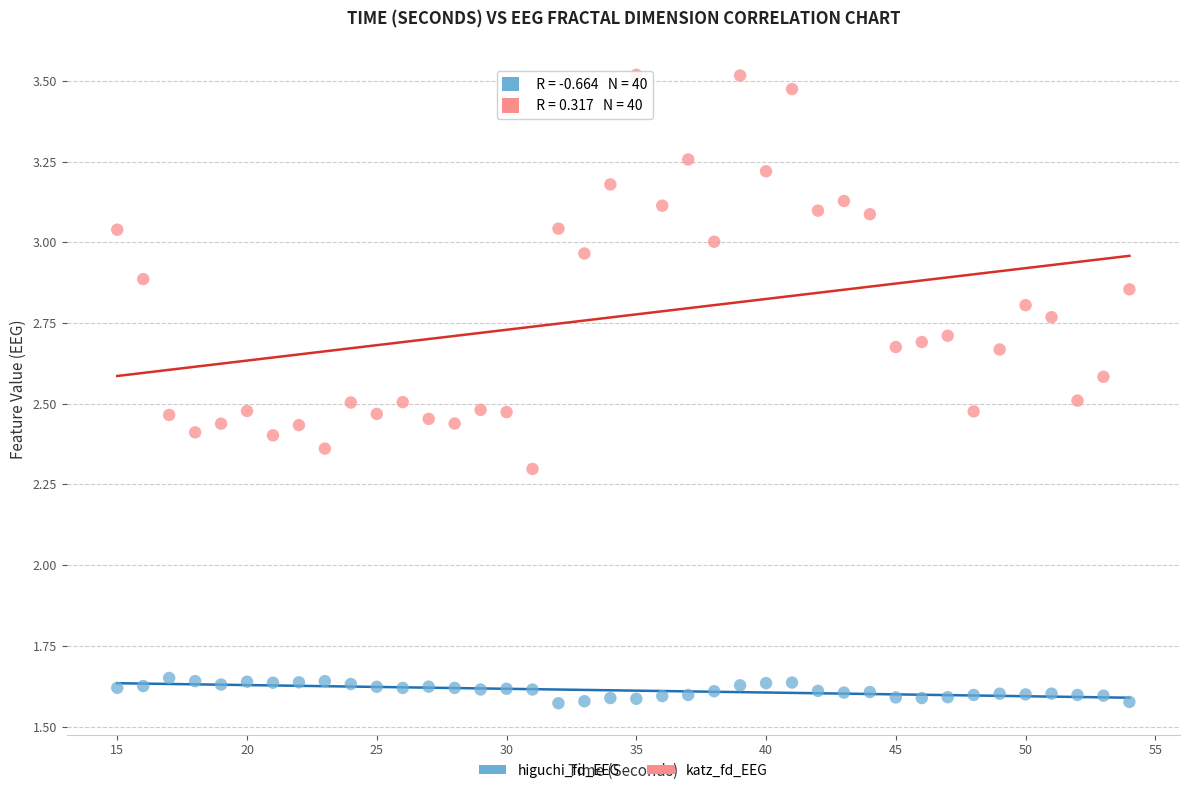

Across all series, what Y value is closest to 2?

2.3